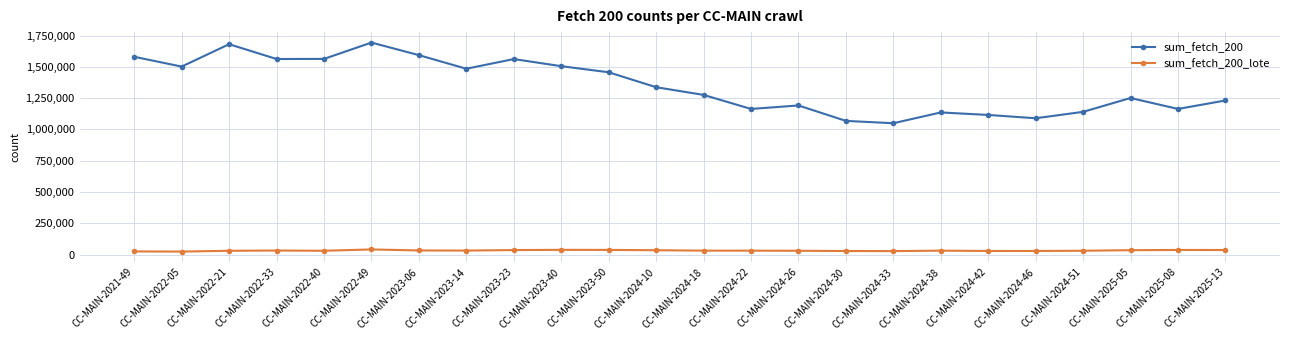

What is the value of the sum_fetch_200_lote point at the 24th from the left?

37422